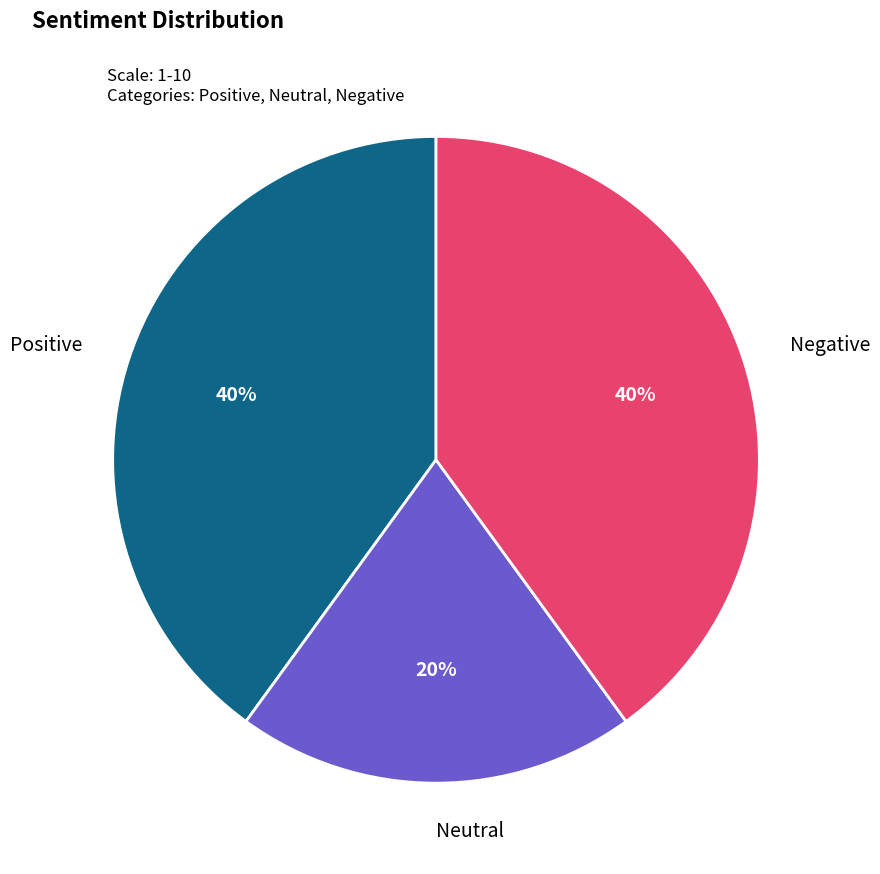

Count the number of slices in the pie.

3